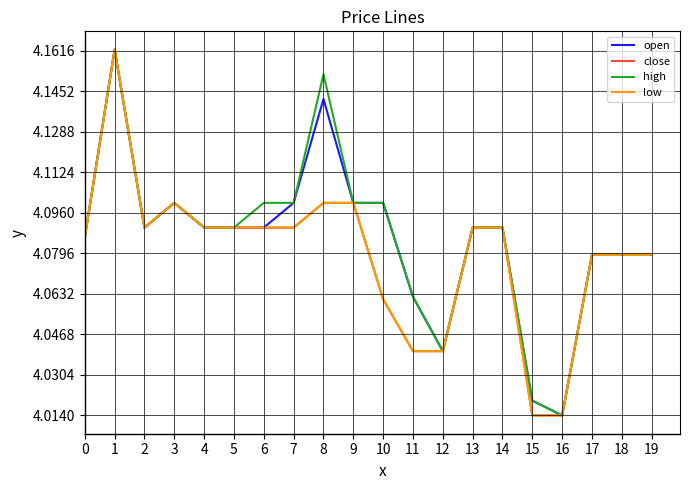

True or false: open and low intersect in this chart.

False